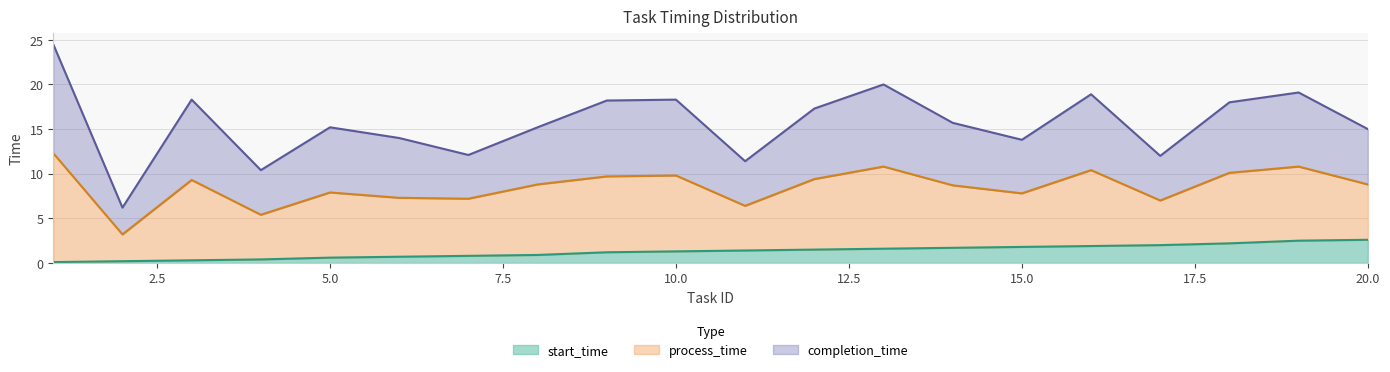

The start_time series shows 2.7 at 15.0. True or false?

False